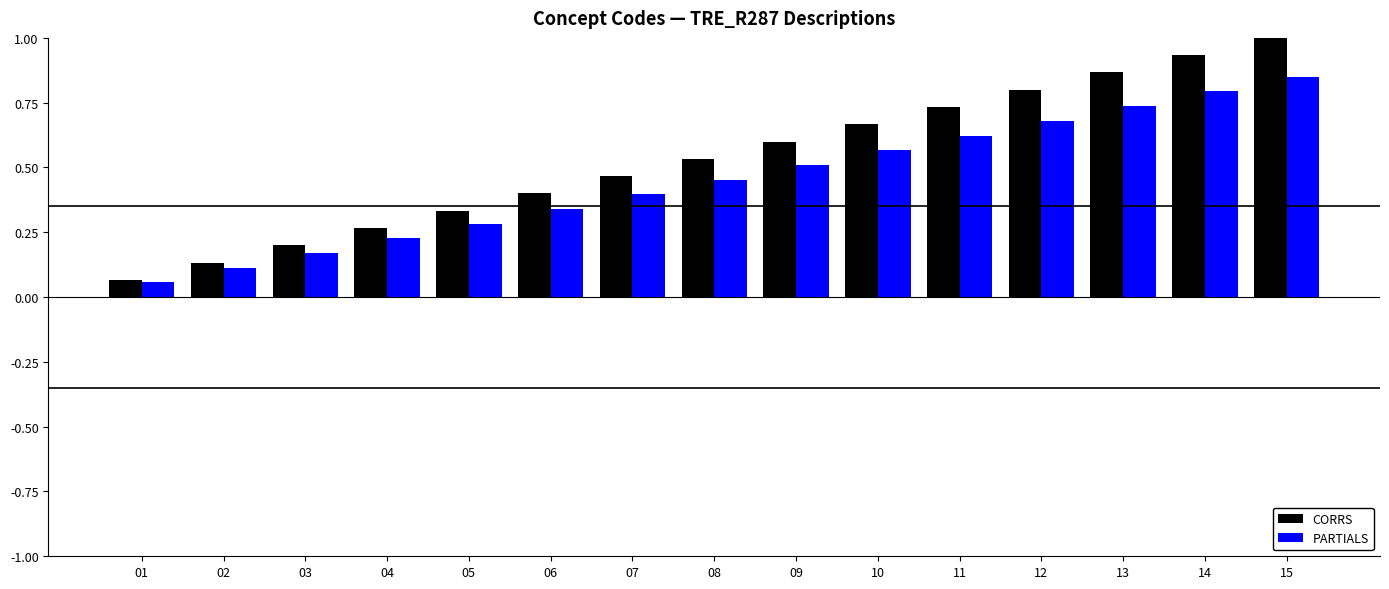

True or false: PARTIALS has a value of 0.2 at 04.

True